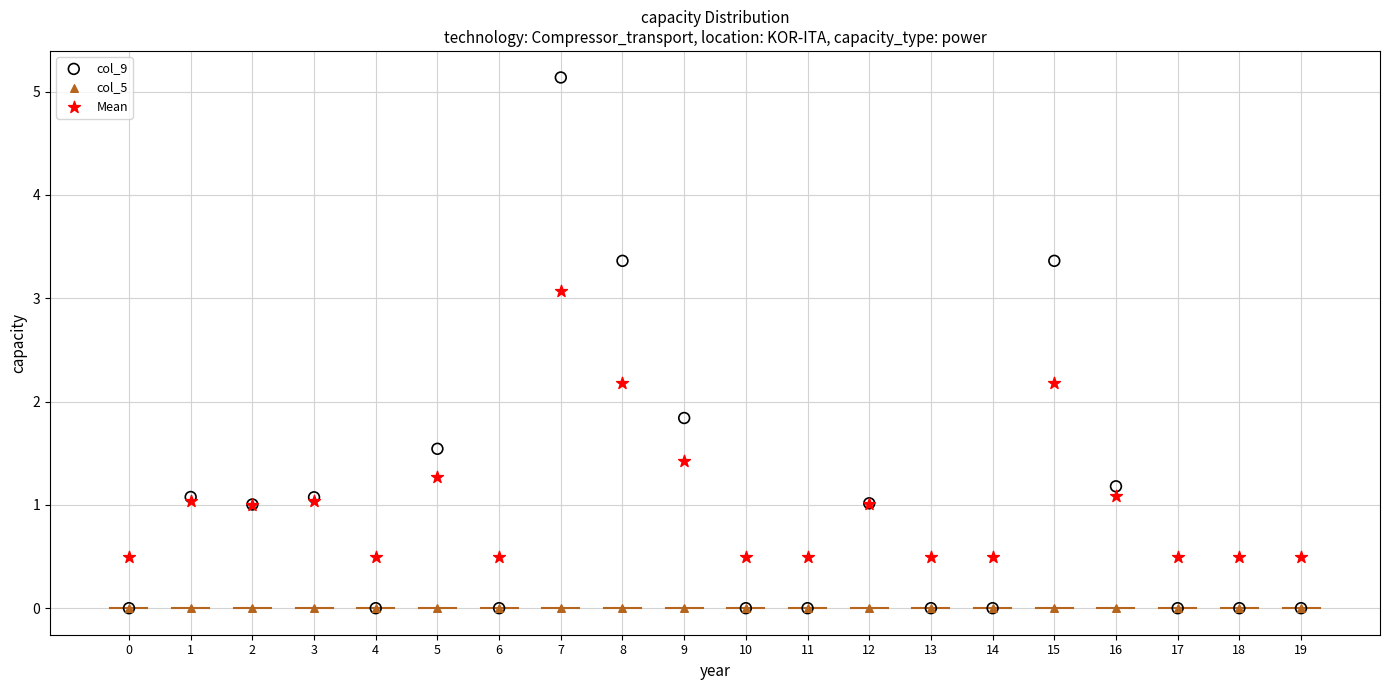

What are all the series names shown in the legend?

col_9, col_5, Mean